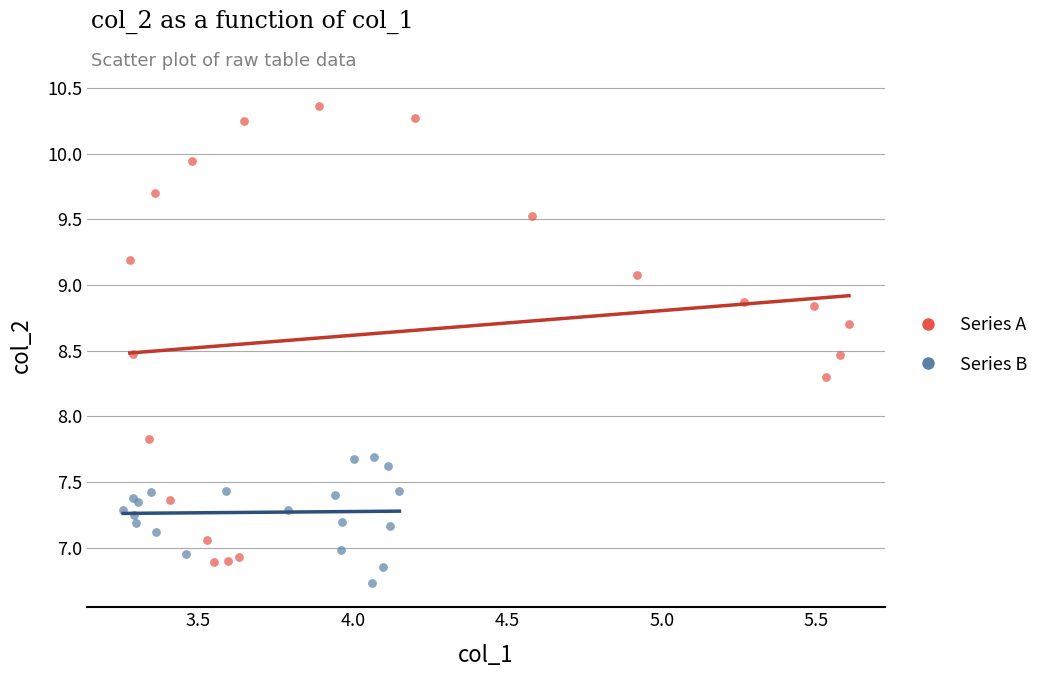

Which series has the largest Y range (max minus min)?

Series A